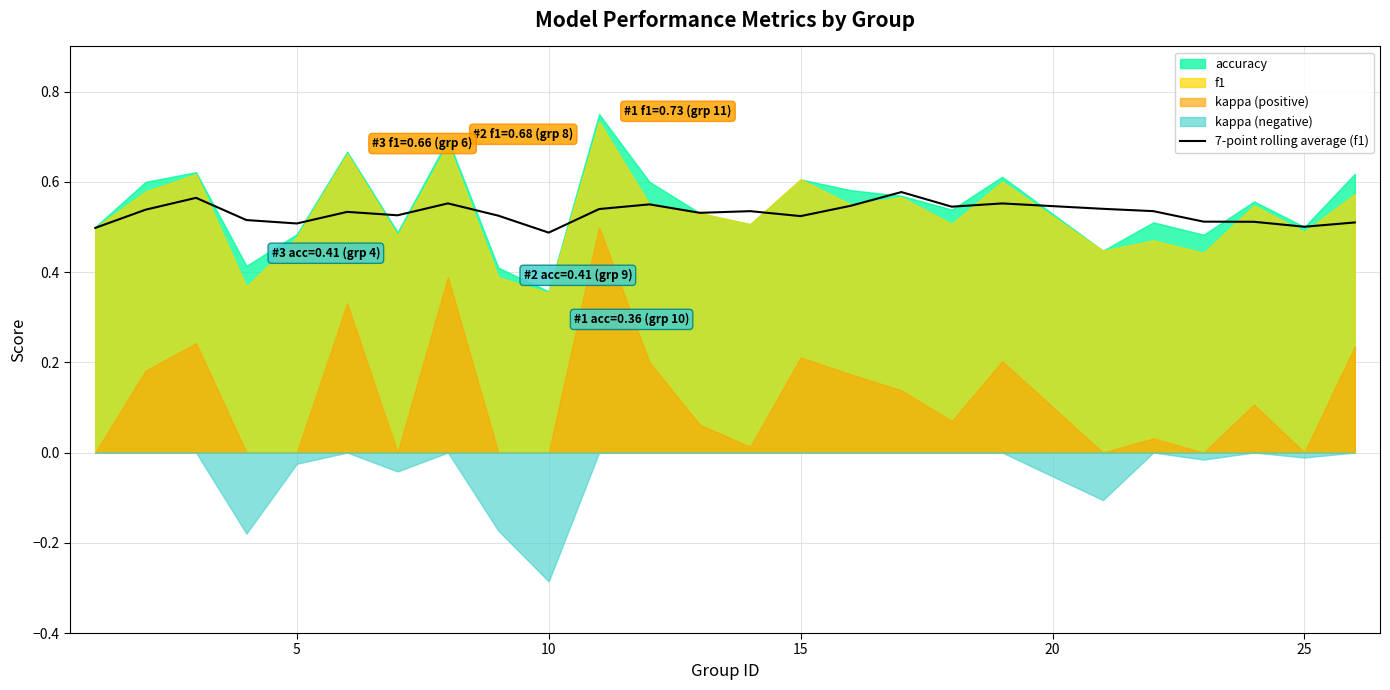

What is the value of the 13th point from the left?

0.5